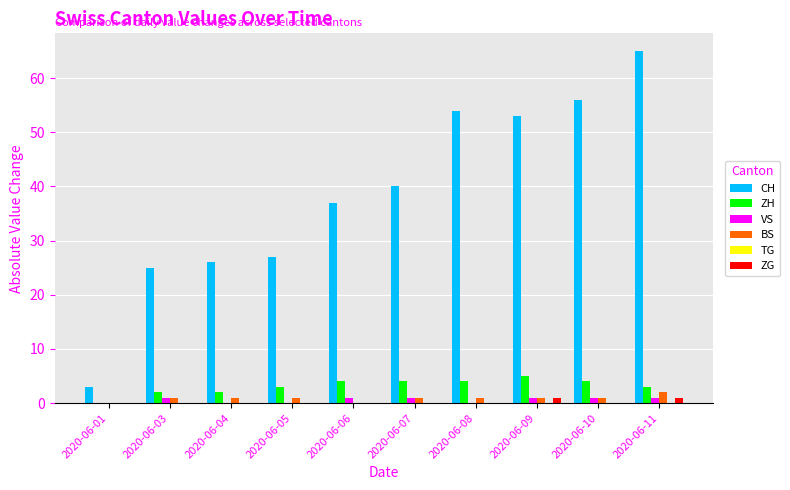

What is the maximum value for VS?

1